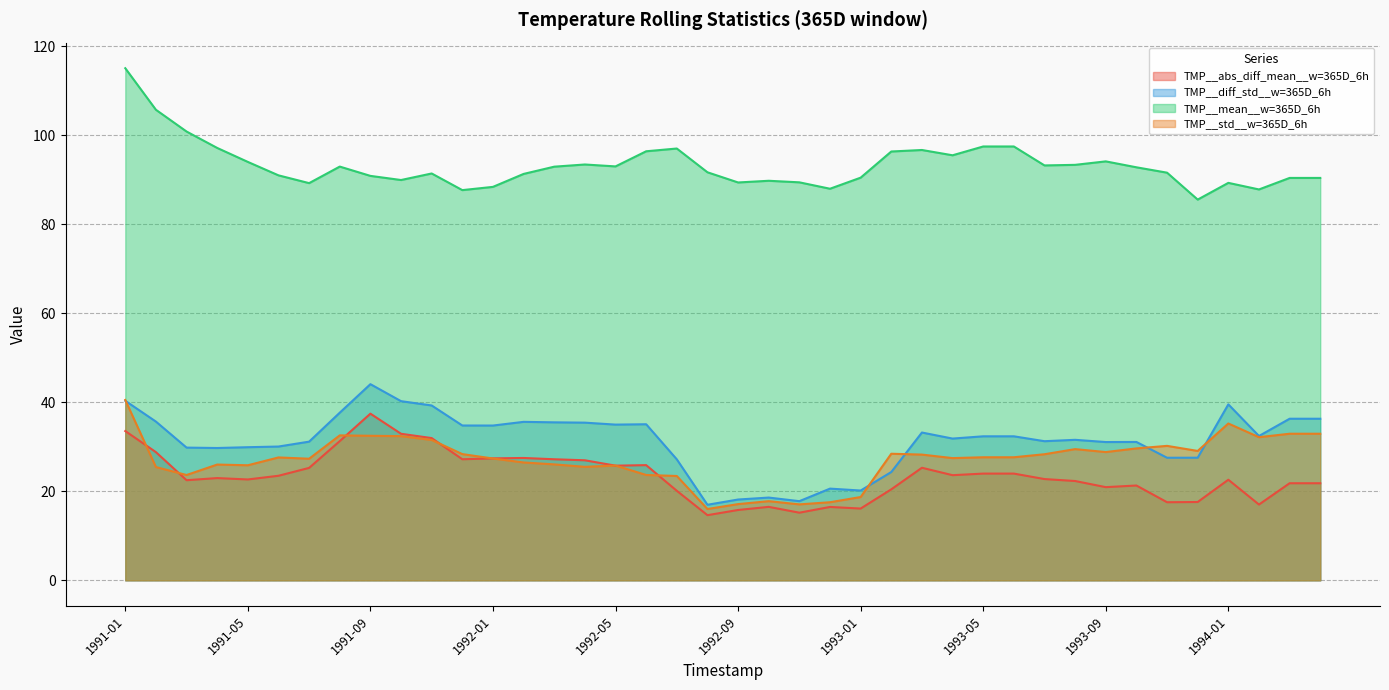

In TMP__std__w=365D_6h, how many points are higher than both neighbors (excluding endpoints)?

9